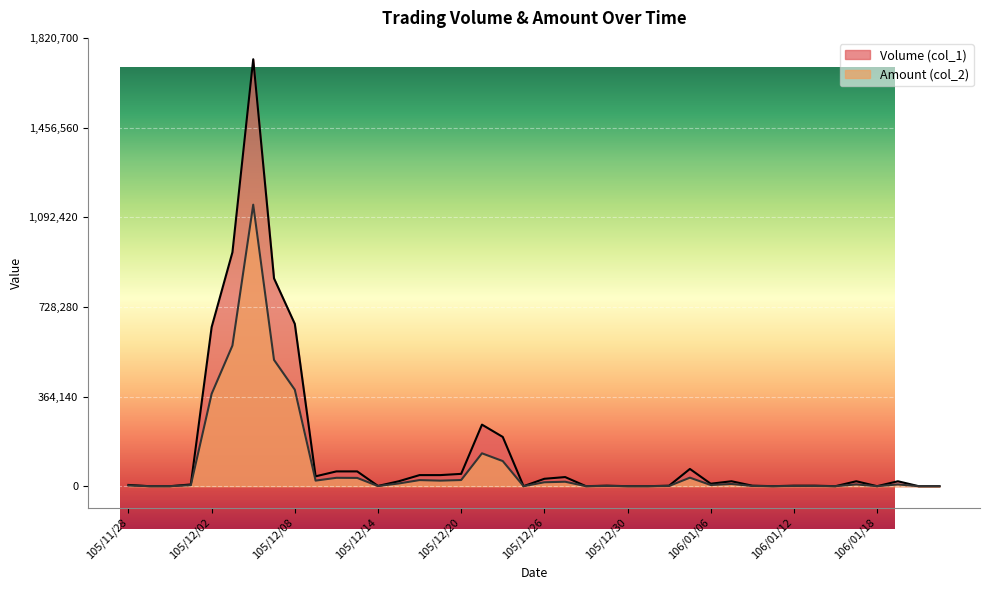

Is the value of Amount (col_2) at 106/01/03 greater than the value of Volume (col_1) at 105/12/21?

No